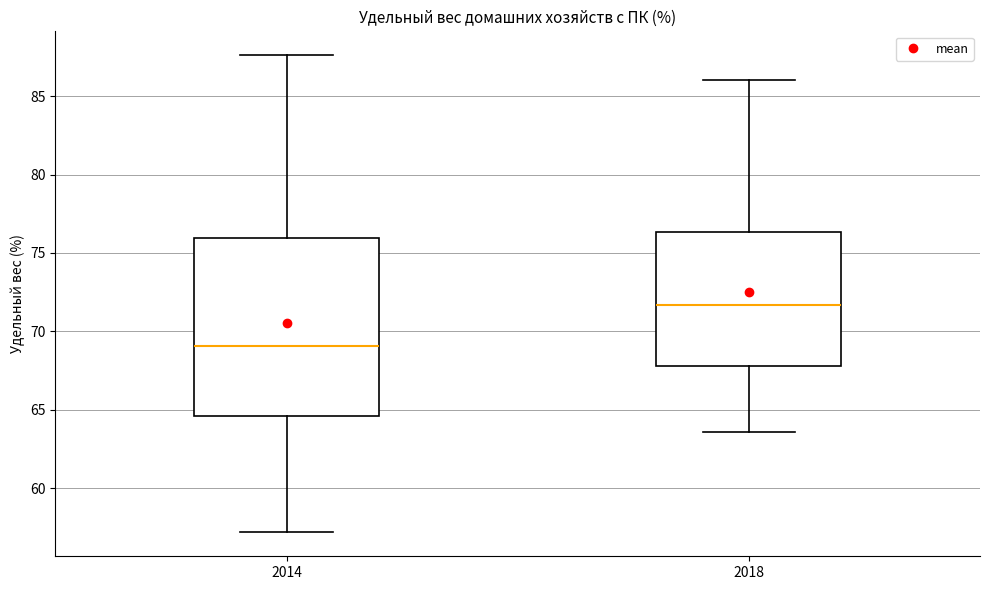

Where does the lower whisker of the box at x = 2018 end on the y-axis? The values are not printed on the chart, so give them approximately, as read against the axis.

63.5